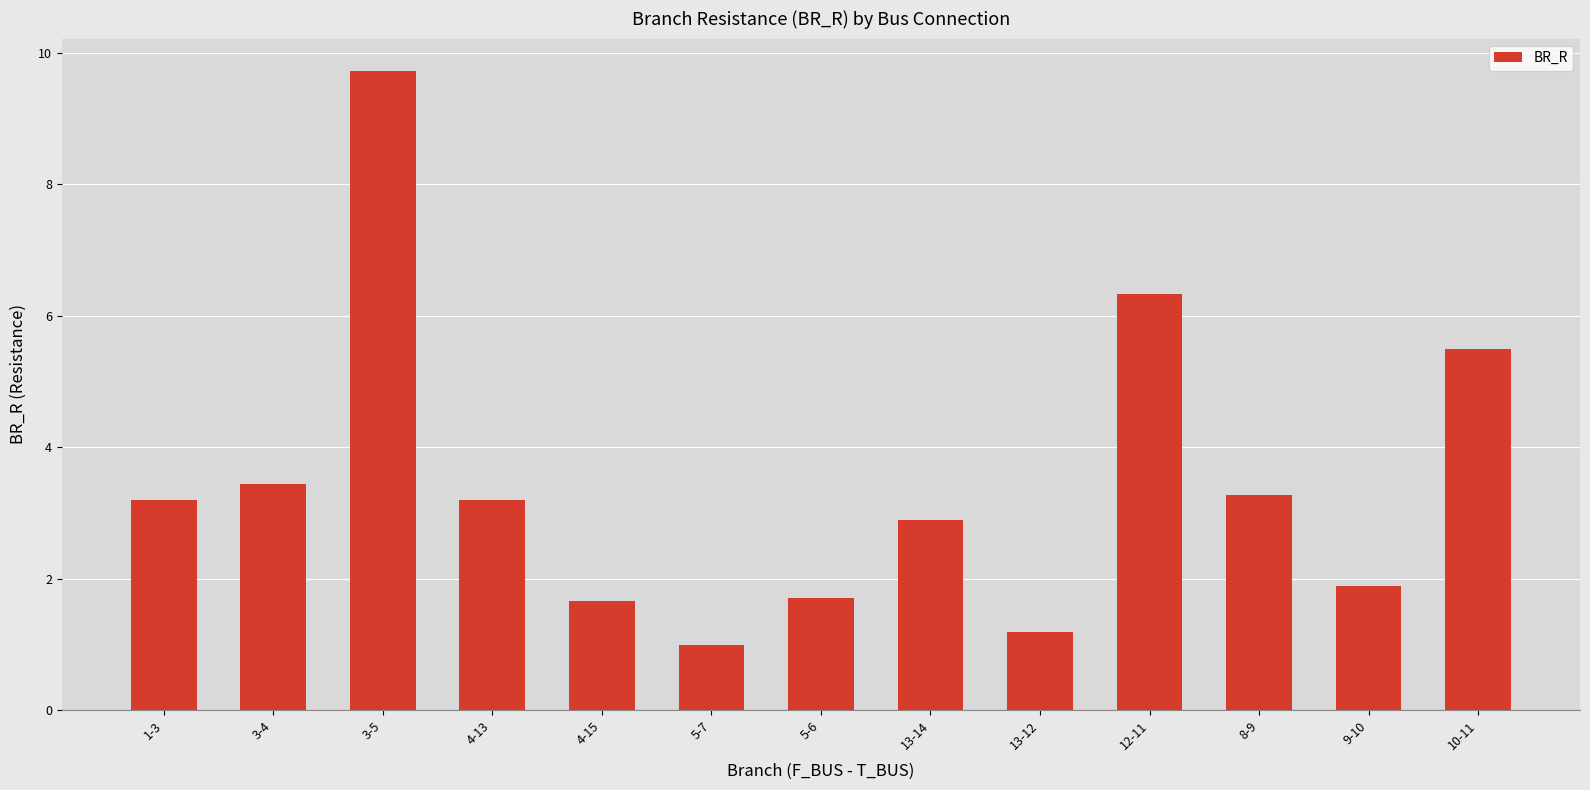

What is the sum of the values at 4-15 and 10-11?

7.2